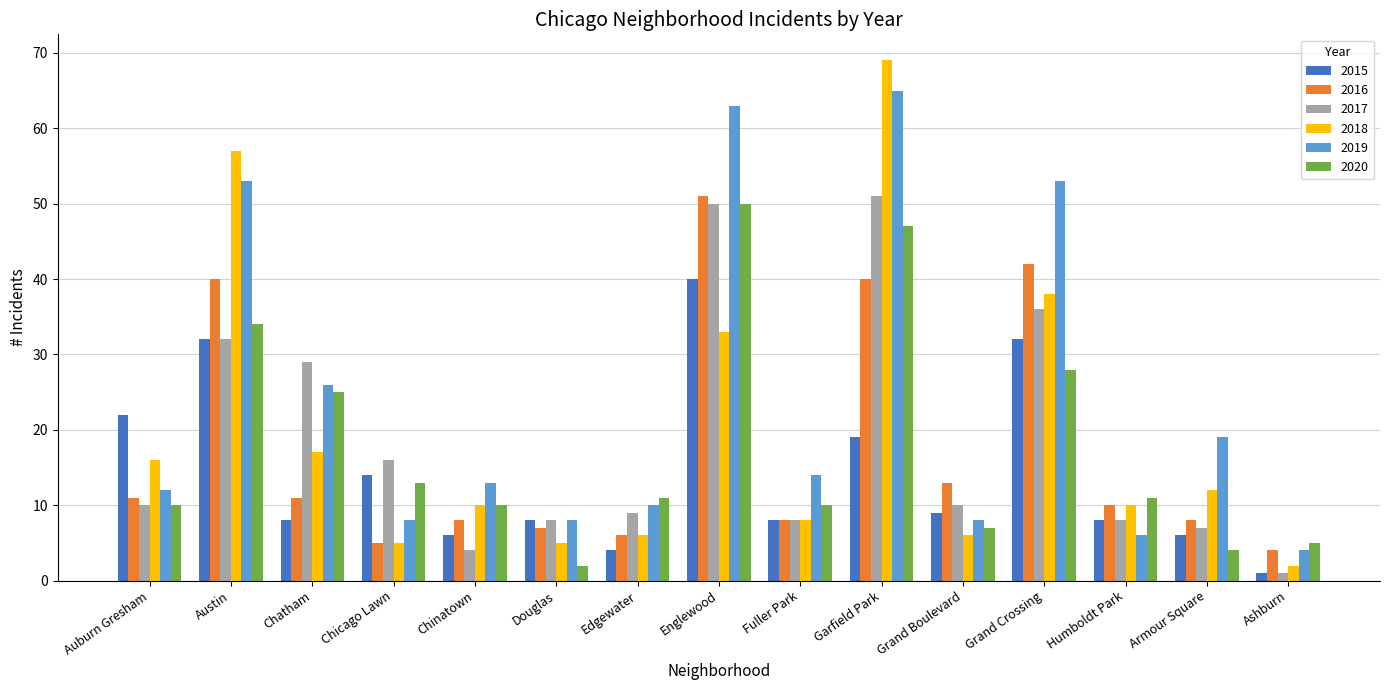

How many groups of bars are there?

15